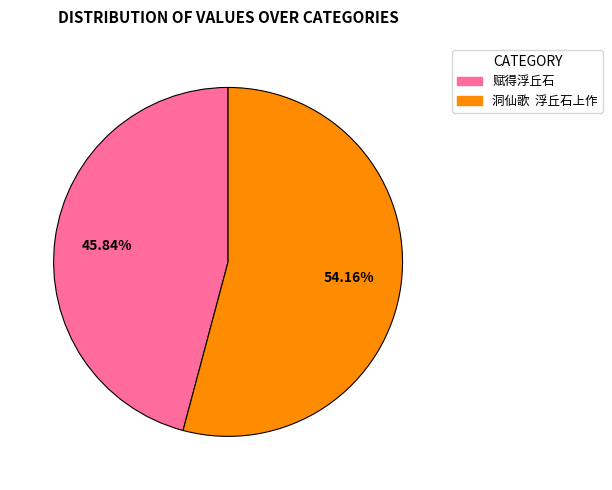

Between 洞仙歌 浮丘石上作 and 赋得浮丘石, which is larger?

洞仙歌 浮丘石上作